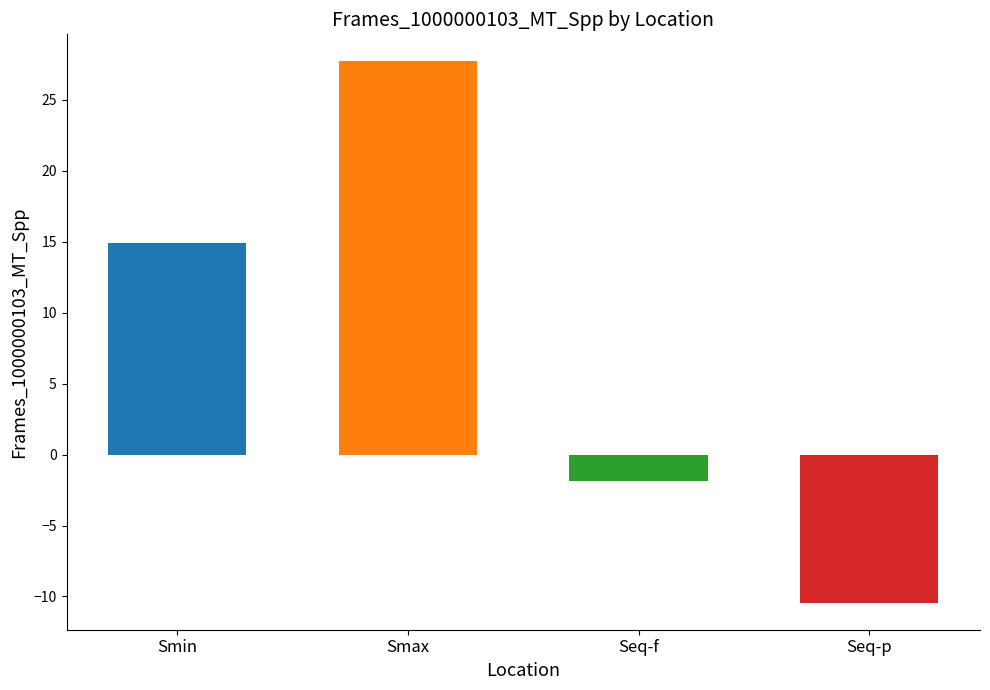

Rank the categories by value from lowest to highest.

Seq-p, Seq-f, Smin, Smax